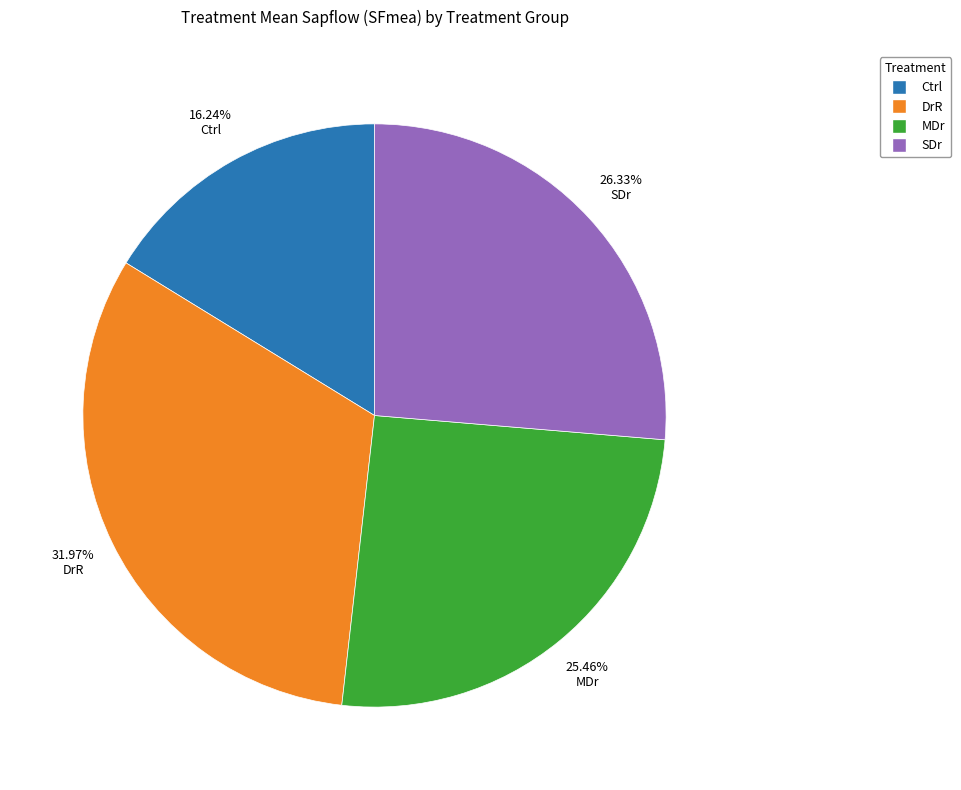

Rank the categories by value from lowest to highest.

Ctrl, MDr, SDr, DrR